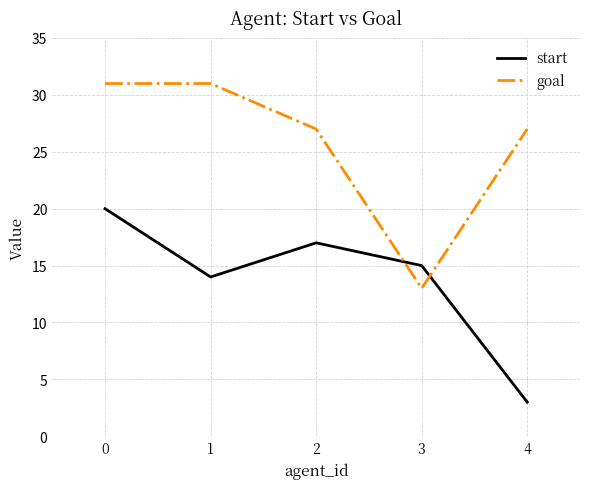

At how many categories does at least one series exceed 24?

4